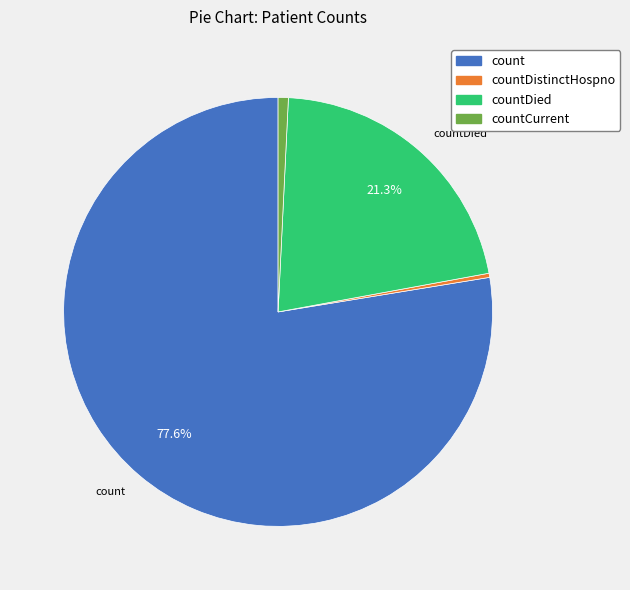

Is there any slice that represents more than half of the pie?

Yes